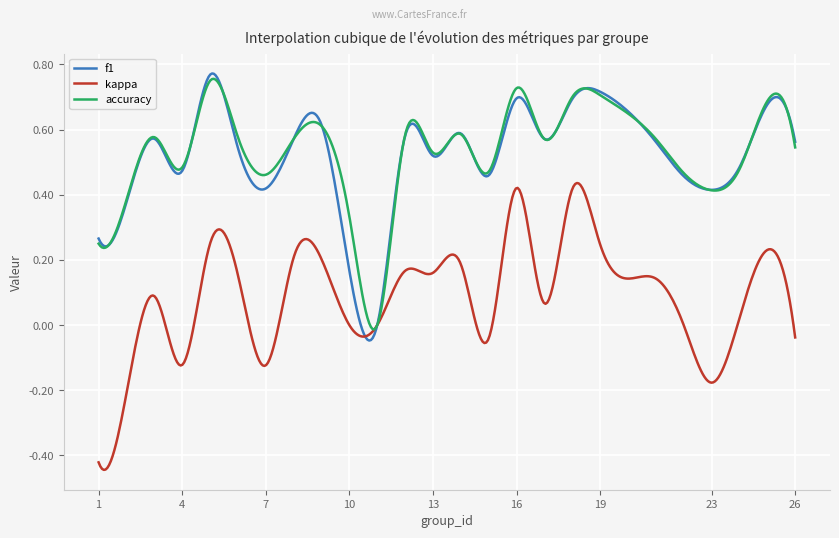

Reading right to left, what are all the values shown in this chart?

f1: 26=0.6	25=0.7	24=0.5	23=0.4	22=0.5	21=0.6	19=0.7	18=0.7	17=0.6	16=0.7	15=0.5	14=0.6	13=0.5	12=0.6	11=0.0	10=0.2	9=0.6	8=0.6	7=0.4	6=0.5	5=0.8	4=0.5	3=0.6	2=0.4	1=0.3
kappa: 26=-0.0	25=0.2	24=0.0	23=-0.2	22=0.0	21=0.1	19=0.2	18=0.4	17=0.1	16=0.4	15=-0.0	14=0.2	13=0.2	12=0.2	11=0.0	10=0.0	9=0.2	8=0.2	7=-0.1	6=0.2	5=0.2	4=-0.1	3=0.1	2=-0.2	1=-0.4
accuracy: 26=0.5	25=0.7	24=0.5	23=0.4	22=0.5	21=0.6	19=0.7	18=0.7	17=0.6	16=0.7	15=0.5	14=0.6	13=0.5	12=0.6	11=0.0	10=0.3	9=0.6	8=0.6	7=0.5	6=0.6	5=0.8	4=0.5	3=0.6	2=0.4	1=0.2